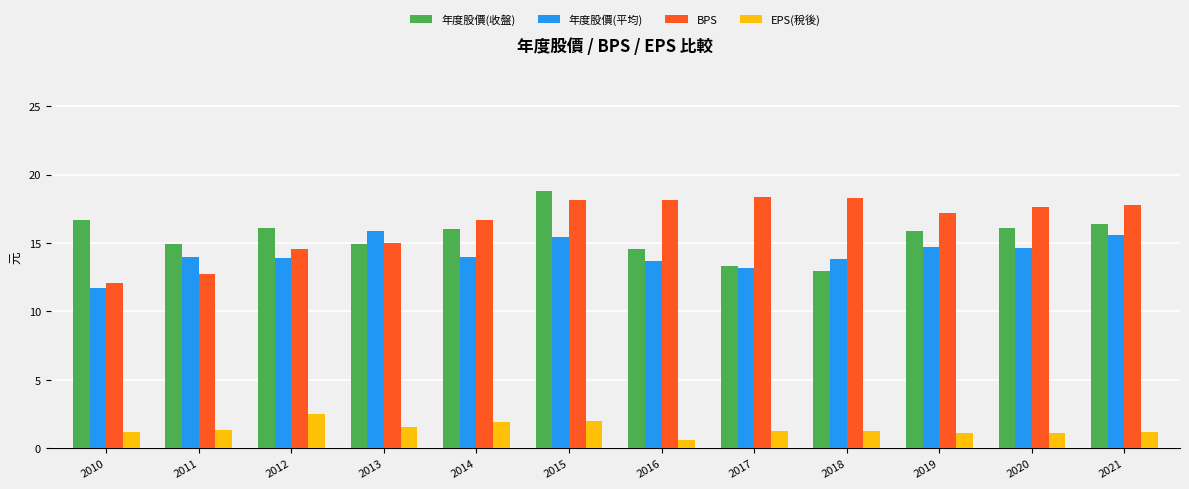

Count the number of categories in the chart.

12